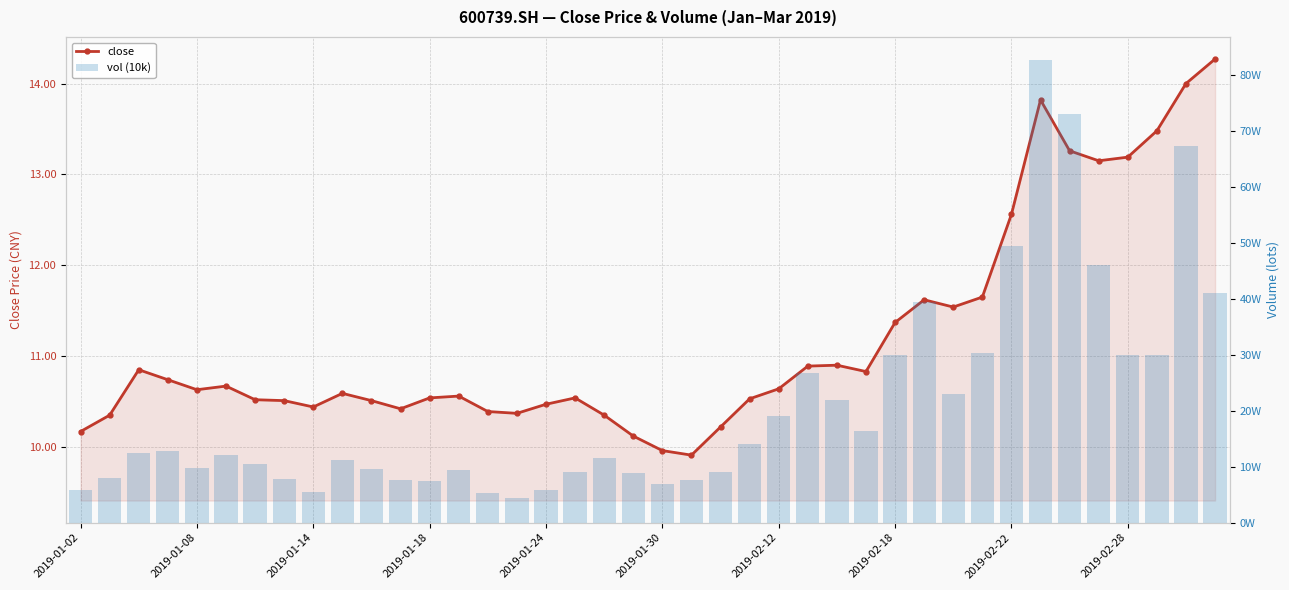

Where does the close series first go above 10?

2019-01-02